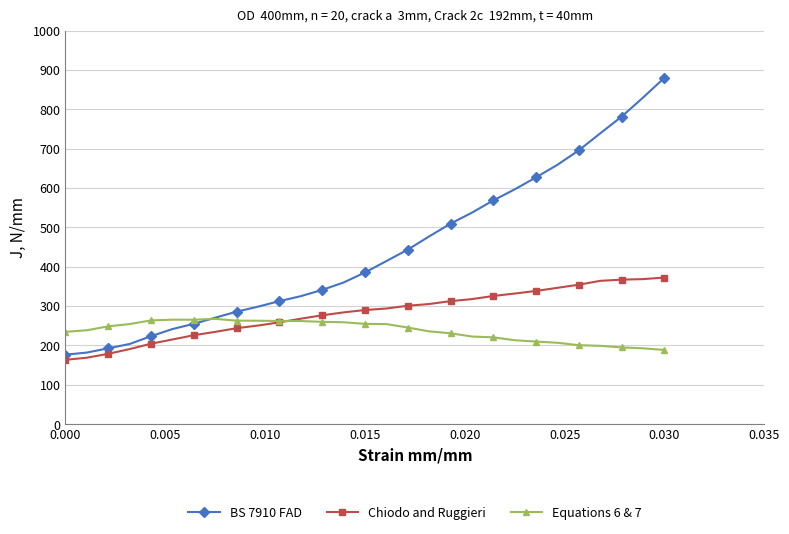

Which series has the largest range (max minus min)?

BS 7910 FAD